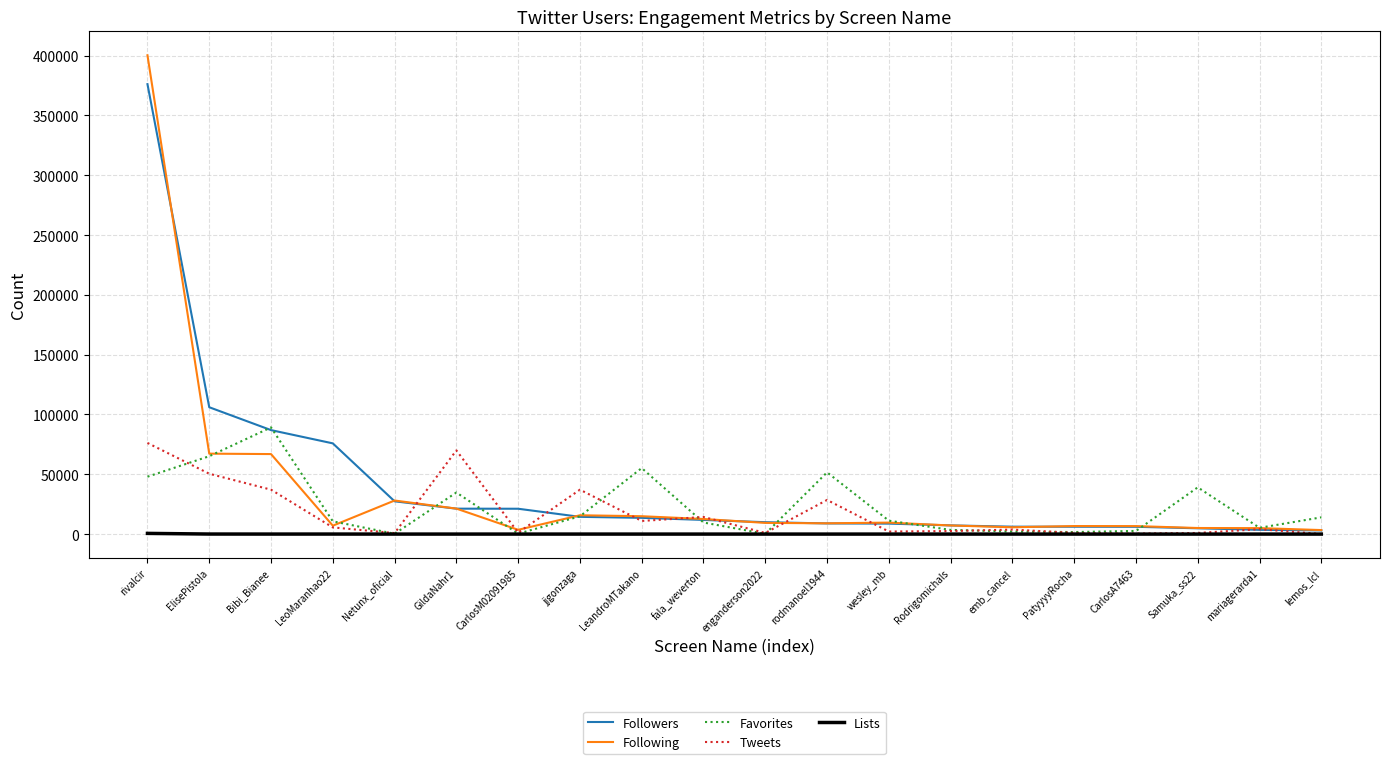

At which category does the chart reach its peak across all series?

rivalcir